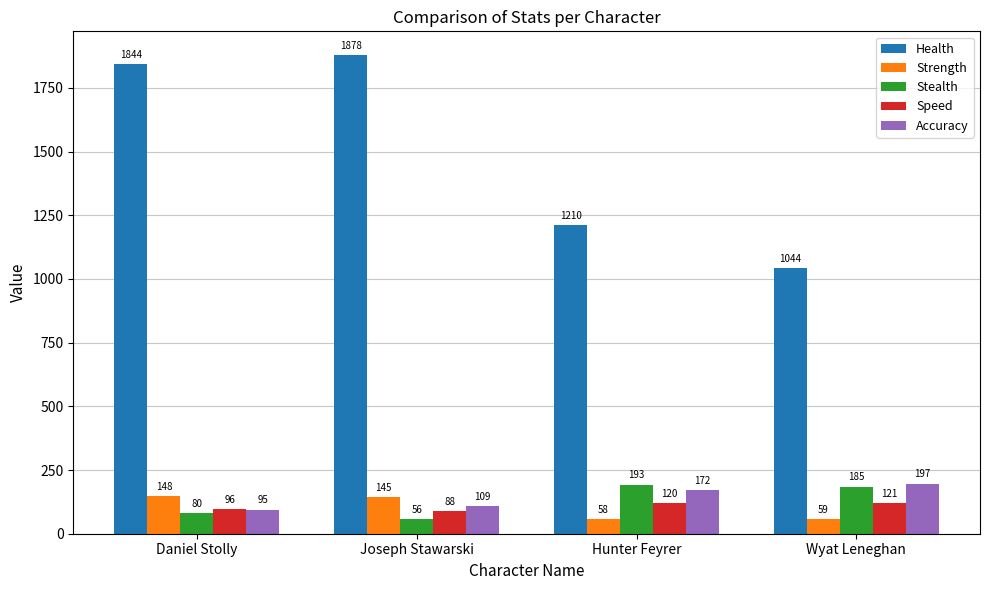

Reading left to right, list all the values displayed in this chart.

Health: Daniel Stolly=1844	Joseph Stawarski=1878	Hunter Feyrer=1210	Wyat Leneghan=1044
Strength: Daniel Stolly=148	Joseph Stawarski=145	Hunter Feyrer=58	Wyat Leneghan=59
Stealth: Daniel Stolly=80	Joseph Stawarski=56	Hunter Feyrer=193	Wyat Leneghan=185
Speed: Daniel Stolly=96	Joseph Stawarski=88	Hunter Feyrer=120	Wyat Leneghan=121
Accuracy: Daniel Stolly=95	Joseph Stawarski=109	Hunter Feyrer=172	Wyat Leneghan=197